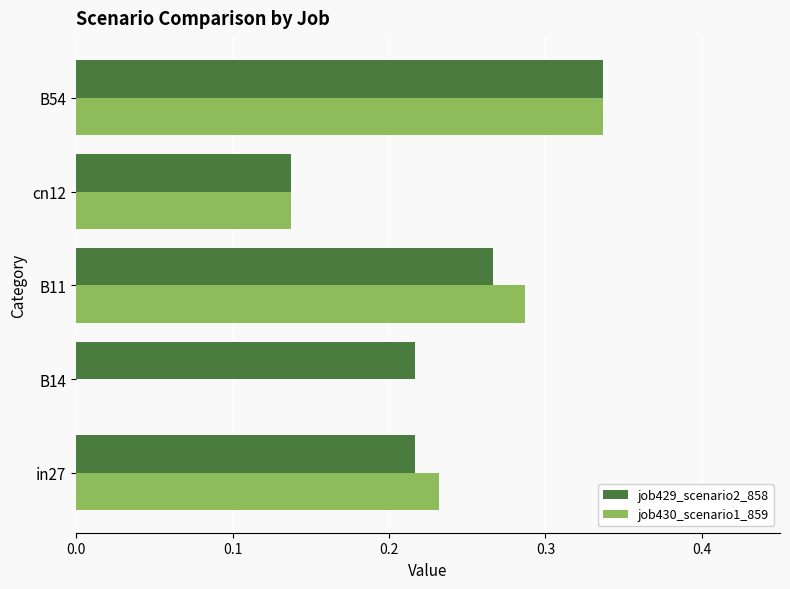

Is the value of job430_scenario1_859 at cn12 greater than the value of job429_scenario2_858 at B11?

No